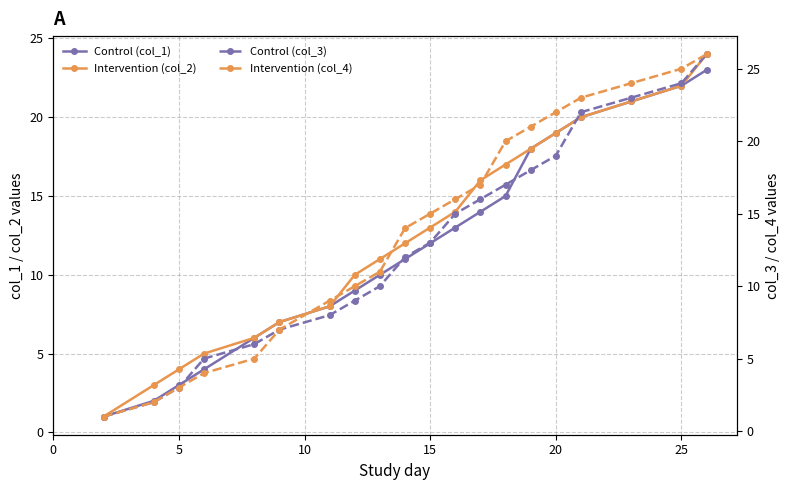

Does the chart display data point markers on the line(s)?

Yes